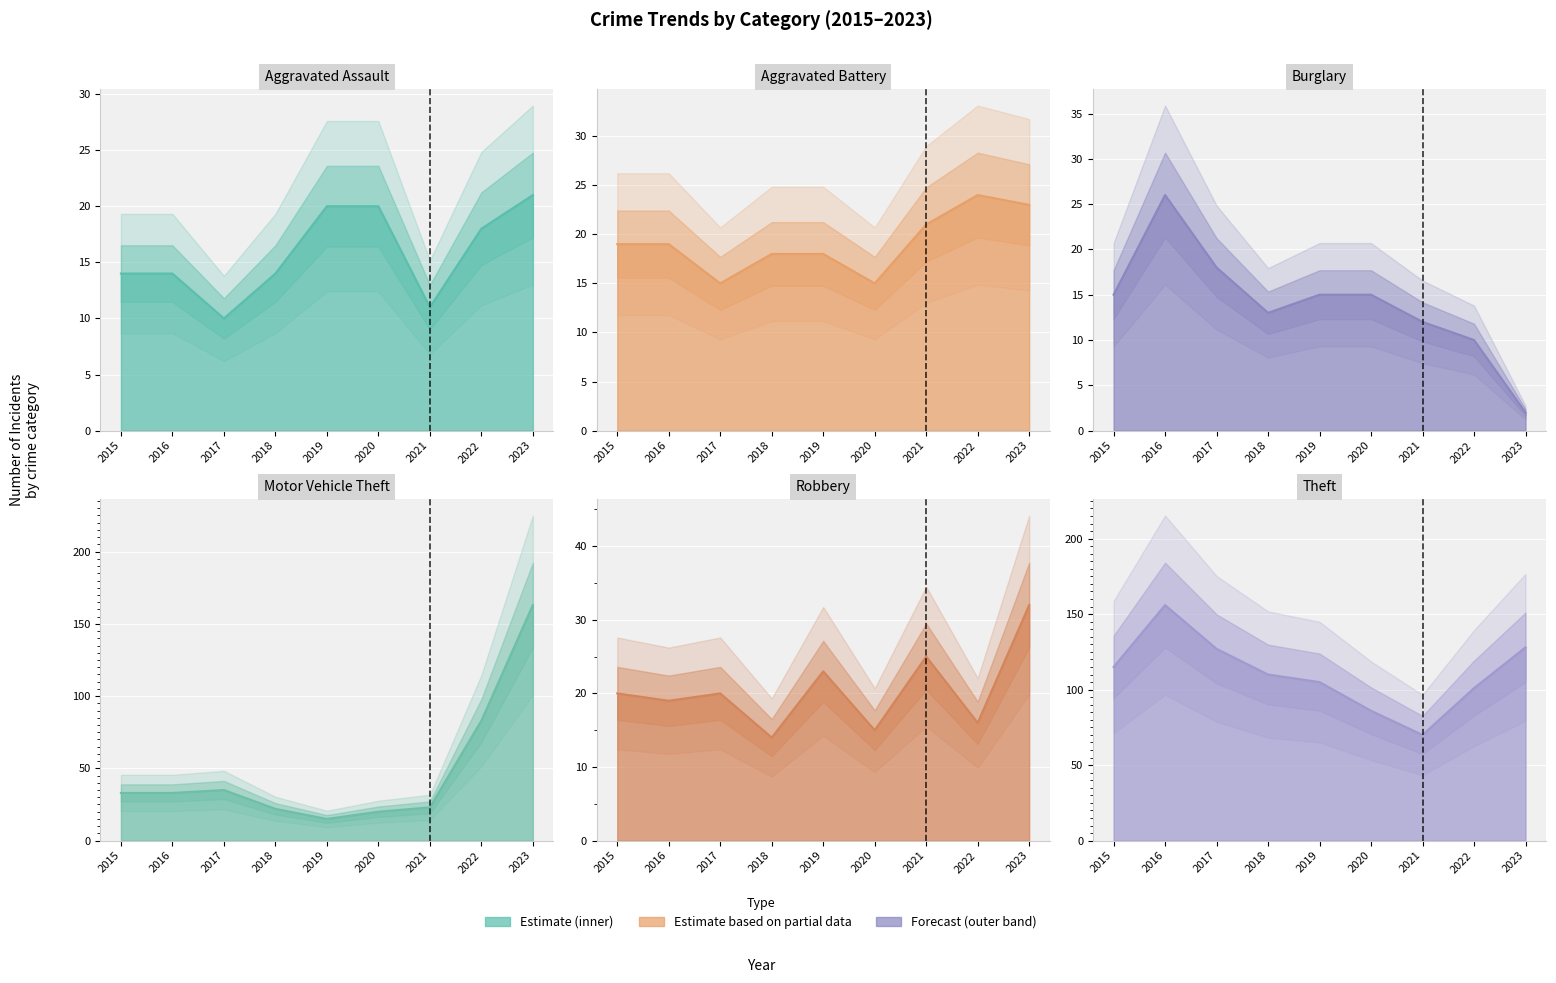

Reading left to right, what are all the values shown in this chart?

Aggravated Assault: 14	14	10	14	20	20	11	18	21
Aggravated Battery: 19	19	15	18	18	15	21	24	23
Burglary: 15	26	18	13	15	15	12	10	2
Motor Vehicle Theft: 33	33	35	22	15	20	23	83	163
Robbery: 20	19	20	14	23	15	25	16	32
Theft: 115	156	127	110	105	86	70	101	128